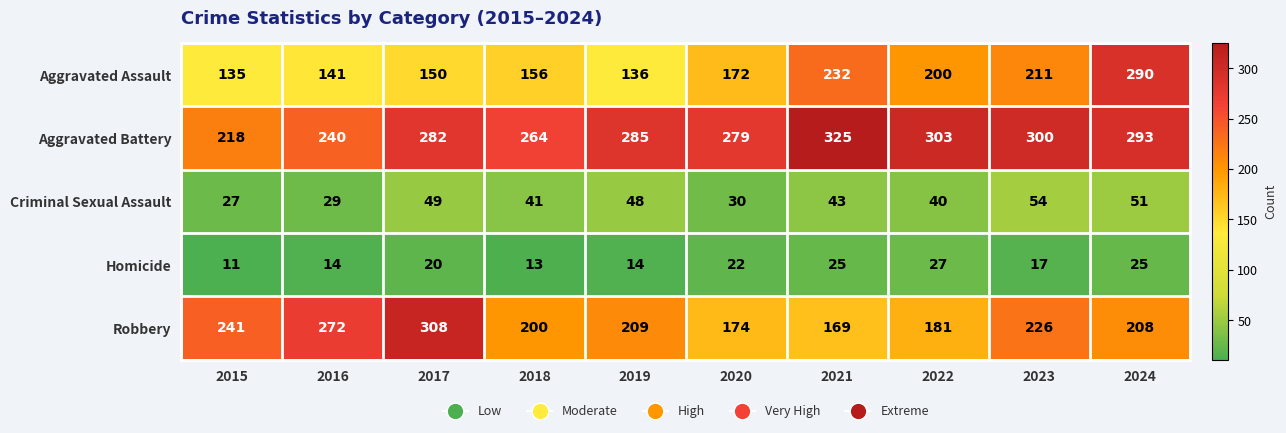

Which label corresponds to the smallest value in the chart?

2015